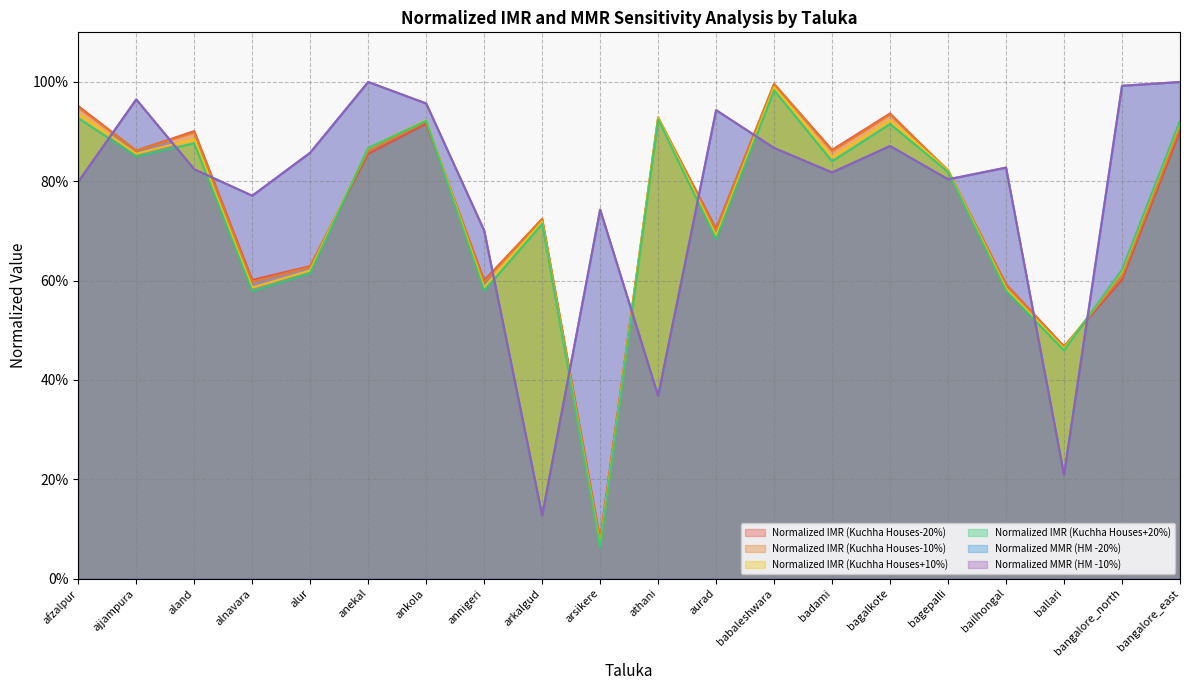

How many data points does each series have?

20